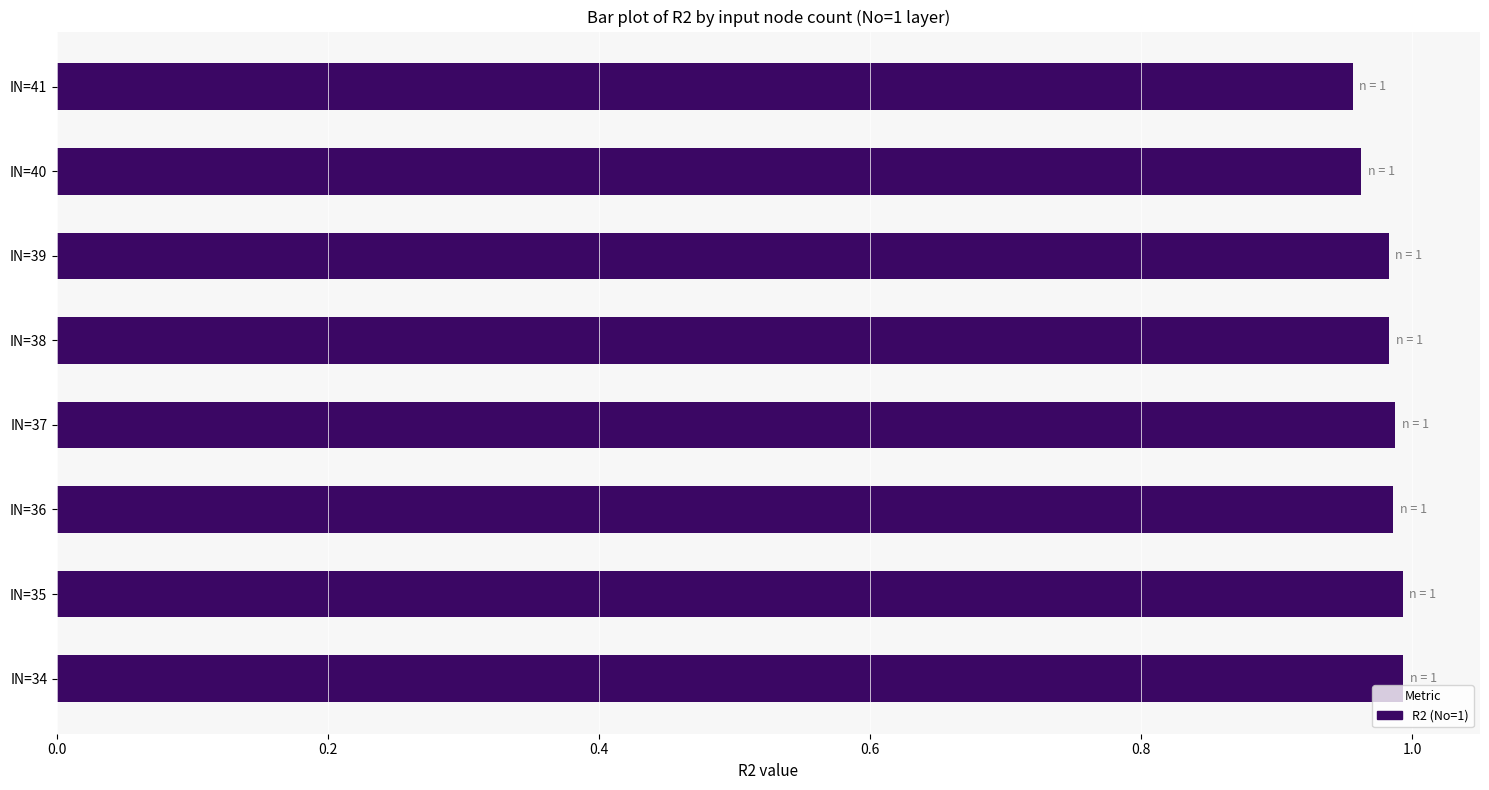

Count the values in the range 0 to 1.

8